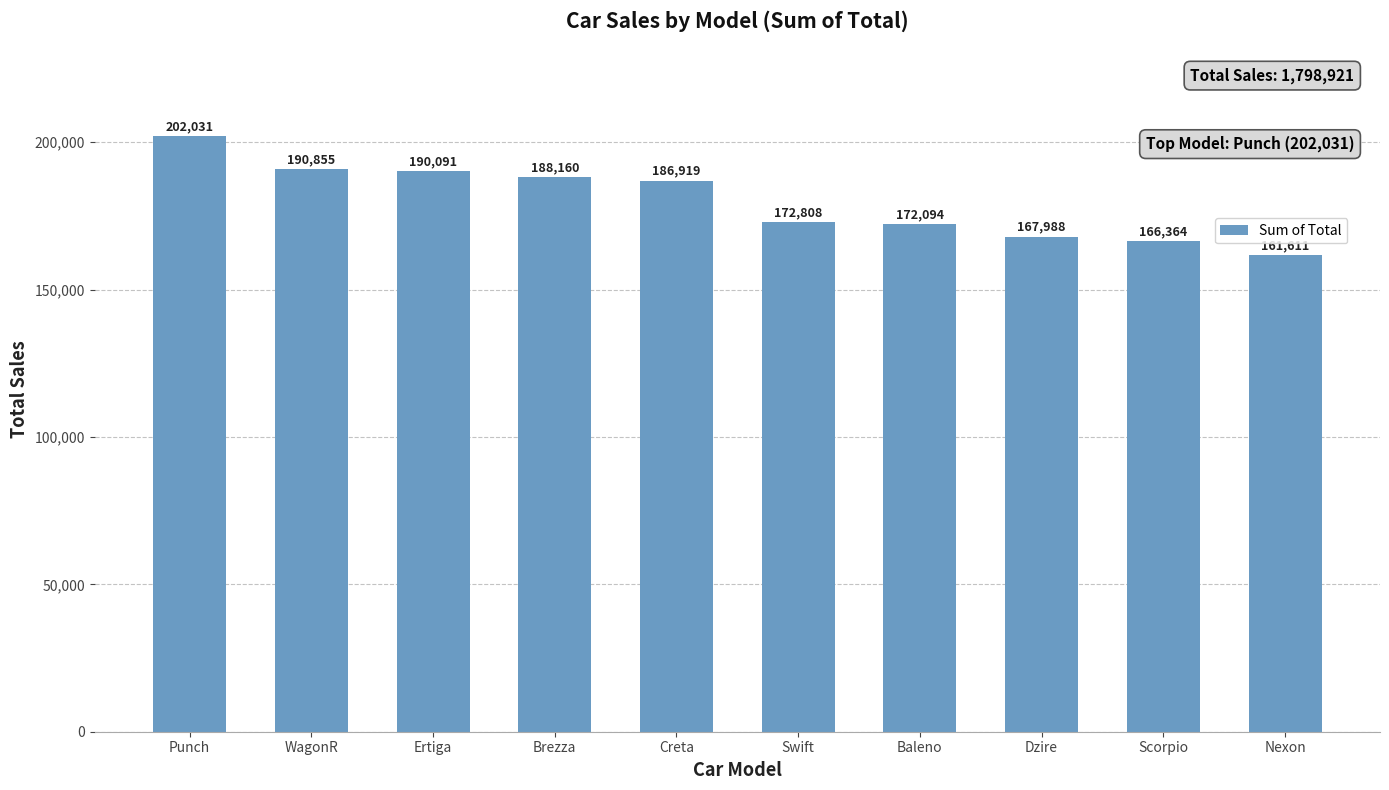

What position from the right is Dzire?

3